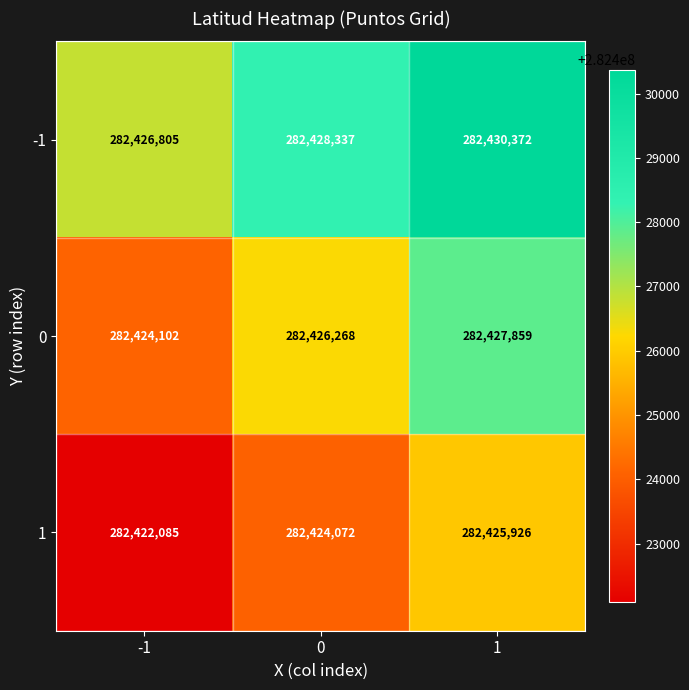

Reading right to left, transcribe all the data shown in this chart.

-1: 1=282430372	0=282428337	-1=282426805
0: 1=282427859	0=282426268	-1=282424102
1: 1=282425926	0=282424072	-1=282422085